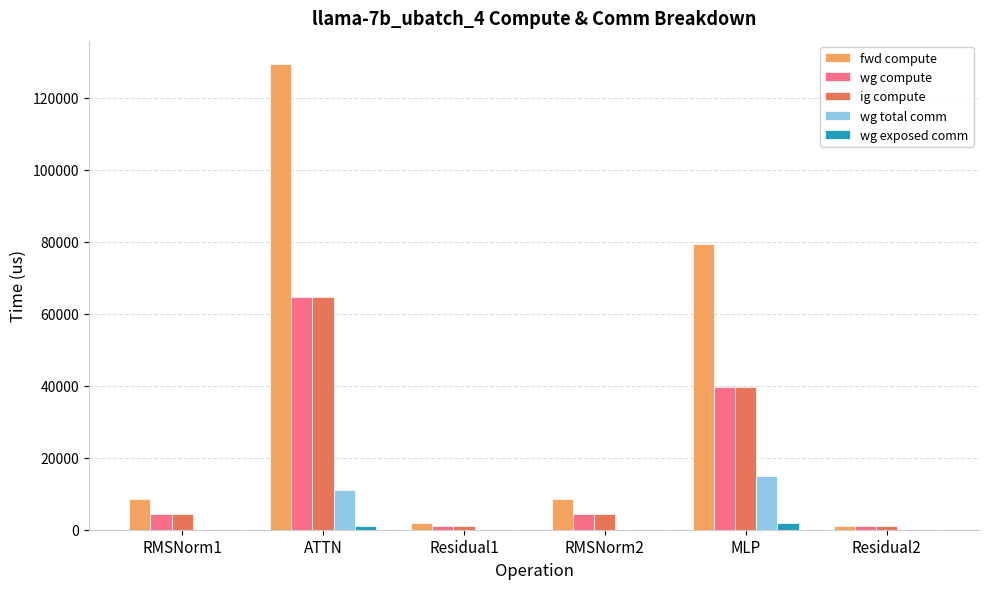

Are the bars horizontal?

No